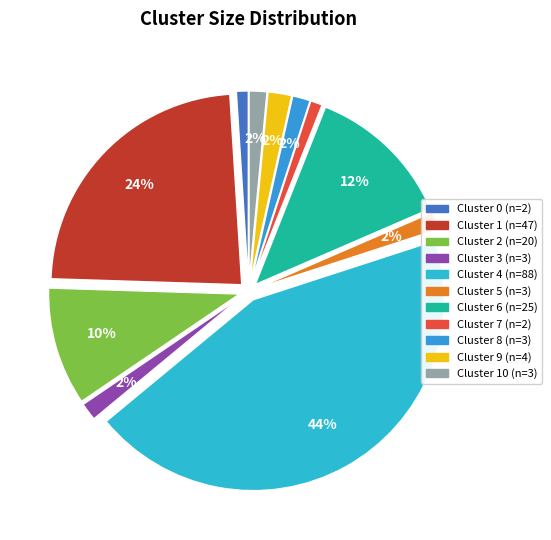

Between Cluster 2 and Cluster 6, which is larger?

Cluster 6